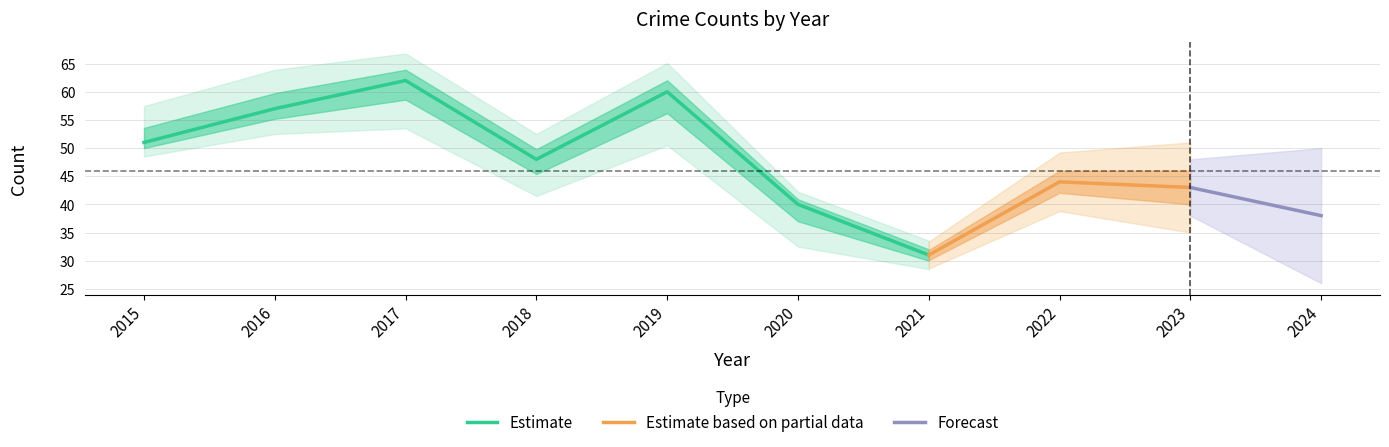

What is the minimum value for Estimate?

31